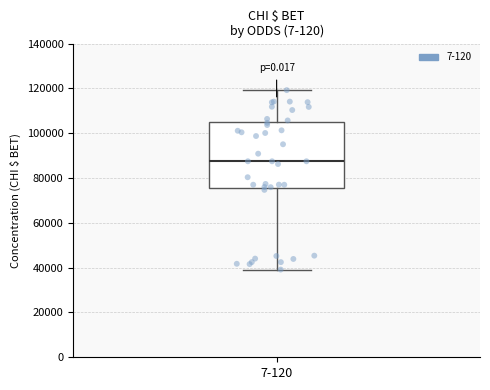

Transcribe this box plot: give where the median line is, the range the box spans, and where the two whiskers end, as read against the y-axis. The values are not printed on the chart, so give them approximately, as read against the axis.

median 88000, box 76000 to 104000, whiskers 40000 to 120000